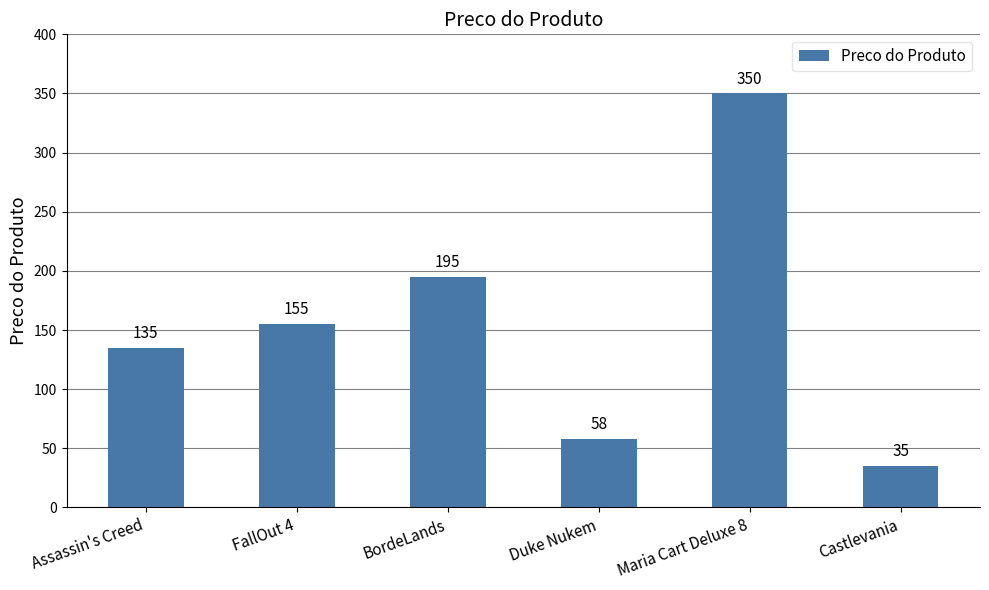

Rank the categories by value from lowest to highest.

Castlevania, Duke Nukem, Assassin's Creed, FallOut 4, BordeLands, Maria Cart Deluxe 8